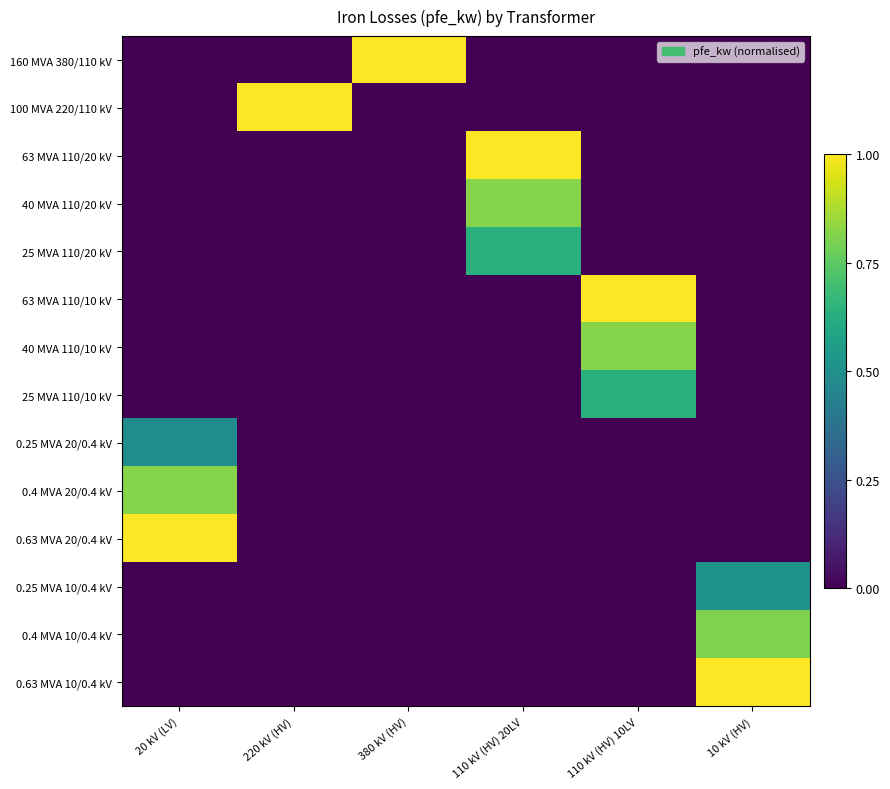

Reading right to left, transcribe all the data shown in this chart.

160 MVA 380/110 kV: 10 kV (HV)=0.0	110 kV (HV) 10LV=0.0	110 kV (HV) 20LV=0.0	380 kV (HV)=1.0	220 kV (HV)=0.0	20 kV (LV)=0.0
100 MVA 220/110 kV: 10 kV (HV)=0.0	110 kV (HV) 10LV=0.0	110 kV (HV) 20LV=0.0	380 kV (HV)=0.0	220 kV (HV)=1.0	20 kV (LV)=0.0
63 MVA 110/20 kV: 10 kV (HV)=0.0	110 kV (HV) 10LV=0.0	110 kV (HV) 20LV=1.0	380 kV (HV)=0.0	220 kV (HV)=0.0	20 kV (LV)=0.0
40 MVA 110/20 kV: 10 kV (HV)=0.0	110 kV (HV) 10LV=0.0	110 kV (HV) 20LV=0.8	380 kV (HV)=0.0	220 kV (HV)=0.0	20 kV (LV)=0.0
25 MVA 110/20 kV: 10 kV (HV)=0.0	110 kV (HV) 10LV=0.0	110 kV (HV) 20LV=0.6	380 kV (HV)=0.0	220 kV (HV)=0.0	20 kV (LV)=0.0
63 MVA 110/10 kV: 10 kV (HV)=0.0	110 kV (HV) 10LV=1.0	110 kV (HV) 20LV=0.0	380 kV (HV)=0.0	220 kV (HV)=0.0	20 kV (LV)=0.0
40 MVA 110/10 kV: 10 kV (HV)=0.0	110 kV (HV) 10LV=0.8	110 kV (HV) 20LV=0.0	380 kV (HV)=0.0	220 kV (HV)=0.0	20 kV (LV)=0.0
25 MVA 110/10 kV: 10 kV (HV)=0.0	110 kV (HV) 10LV=0.6	110 kV (HV) 20LV=0.0	380 kV (HV)=0.0	220 kV (HV)=0.0	20 kV (LV)=0.0
0.25 MVA 20/0.4 kV: 10 kV (HV)=0.0	110 kV (HV) 10LV=0.0	110 kV (HV) 20LV=0.0	380 kV (HV)=0.0	220 kV (HV)=0.0	20 kV (LV)=0.5
0.4 MVA 20/0.4 kV: 10 kV (HV)=0.0	110 kV (HV) 10LV=0.0	110 kV (HV) 20LV=0.0	380 kV (HV)=0.0	220 kV (HV)=0.0	20 kV (LV)=0.8
0.63 MVA 20/0.4 kV: 10 kV (HV)=0.0	110 kV (HV) 10LV=0.0	110 kV (HV) 20LV=0.0	380 kV (HV)=0.0	220 kV (HV)=0.0	20 kV (LV)=1.0
0.25 MVA 10/0.4 kV: 10 kV (HV)=0.5	110 kV (HV) 10LV=0.0	110 kV (HV) 20LV=0.0	380 kV (HV)=0.0	220 kV (HV)=0.0	20 kV (LV)=0.0
0.4 MVA 10/0.4 kV: 10 kV (HV)=0.8	110 kV (HV) 10LV=0.0	110 kV (HV) 20LV=0.0	380 kV (HV)=0.0	220 kV (HV)=0.0	20 kV (LV)=0.0
0.63 MVA 10/0.4 kV: 10 kV (HV)=1.0	110 kV (HV) 10LV=0.0	110 kV (HV) 20LV=0.0	380 kV (HV)=0.0	220 kV (HV)=0.0	20 kV (LV)=0.0